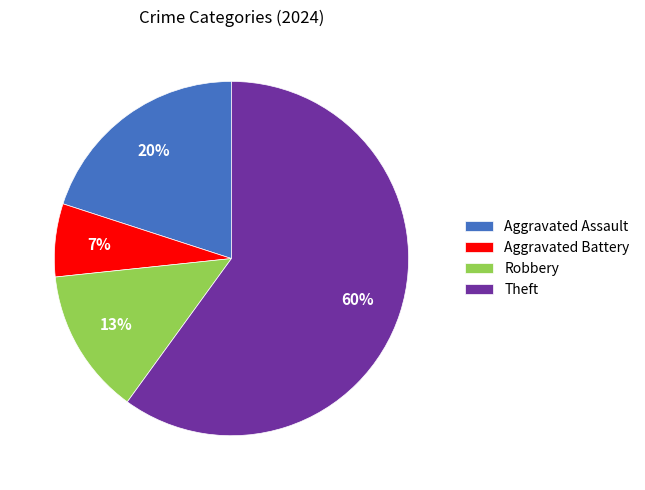

Which has a higher value, Theft or Robbery?

Theft